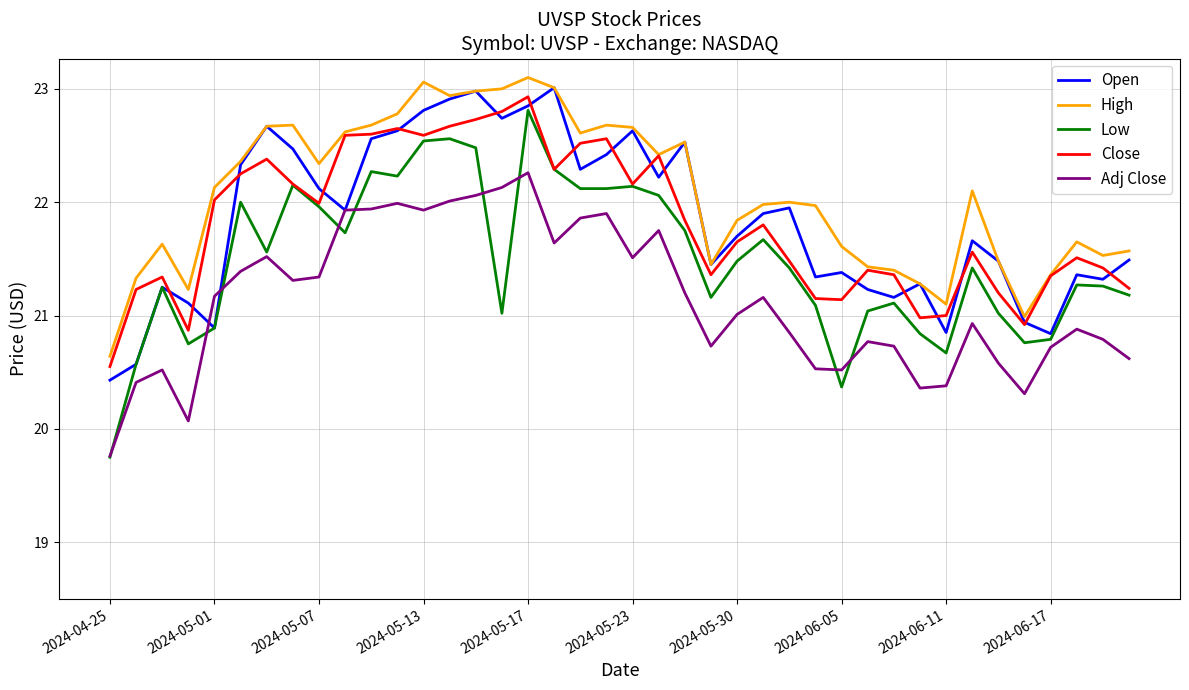

What is the minimum value for Open?

20.4